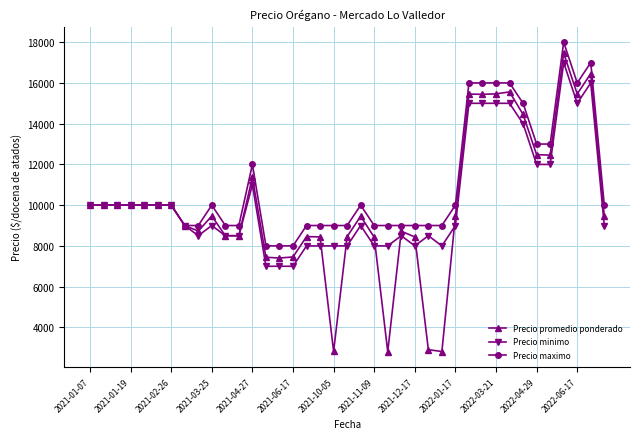

Which series has the widest spread of values?

Precio promedio ponderado